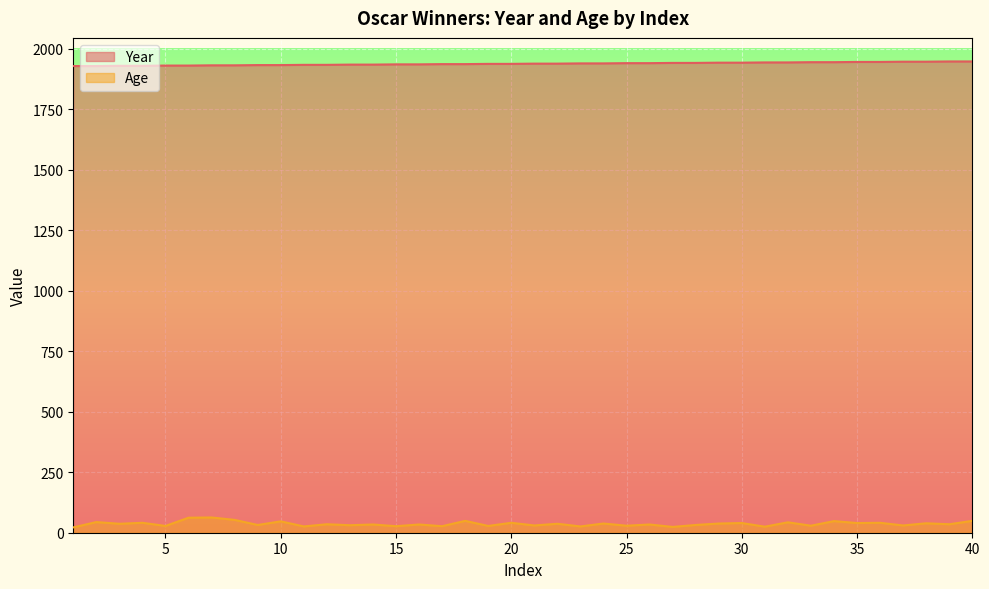

What is the value of the Age point at the 29th from the left?

38